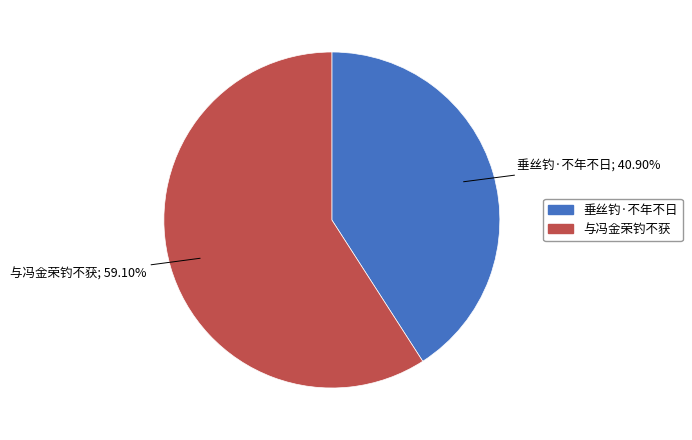

To the nearest percent, what is the average slice percentage?

50%